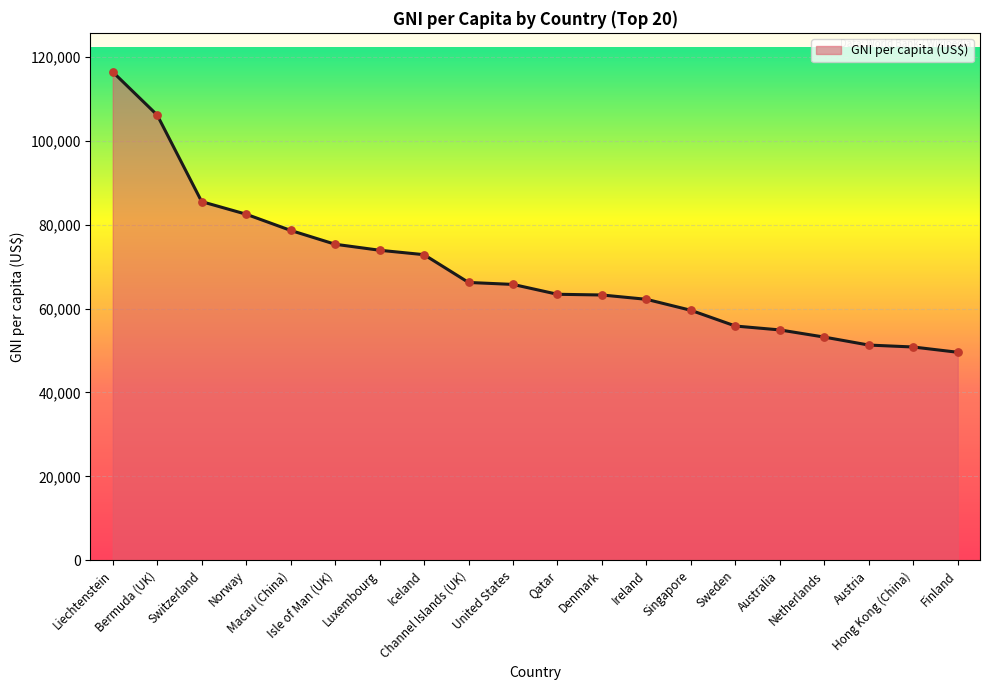

Which has a higher value, Sweden or Macau (China)?

Macau (China)